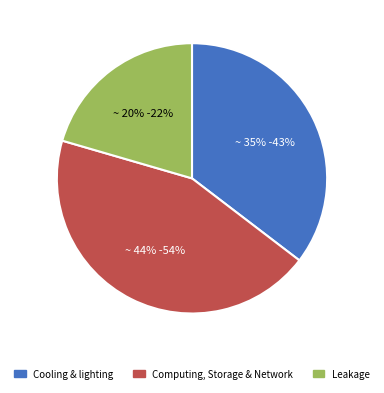

To the nearest percent, what percentage of the pie is Computing, Storage & Network?

44%